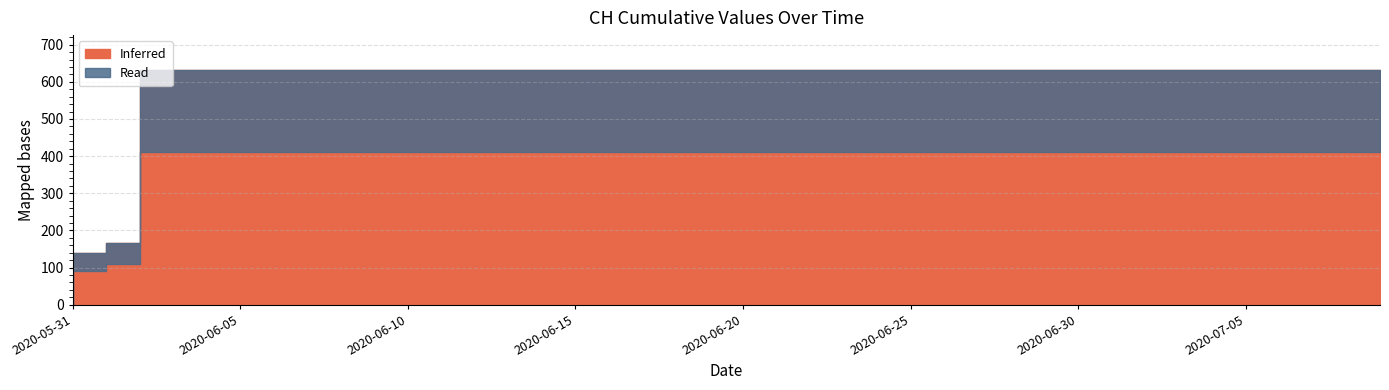

Rank the categories by value from highest to lowest.

2020-06-03, 2020-06-04, 2020-06-05, 2020-06-06, 2020-06-07, 2020-06-08, 2020-06-09, 2020-06-10, 2020-06-11, 2020-06-12, 2020-06-13, 2020-06-14, 2020-06-15, 2020-06-16, 2020-06-17, 2020-06-18, 2020-06-19, 2020-06-20, 2020-06-21, 2020-06-22, 2020-06-23, 2020-06-24, 2020-06-25, 2020-06-26, 2020-06-27, 2020-06-28, 2020-06-29, 2020-06-30, 2020-07-01, 2020-07-02, 2020-07-03, 2020-07-04, 2020-07-05, 2020-07-06, 2020-07-07, 2020-07-08, 2020-07-09, 2020-06-02, 2020-06-01, 2020-05-31